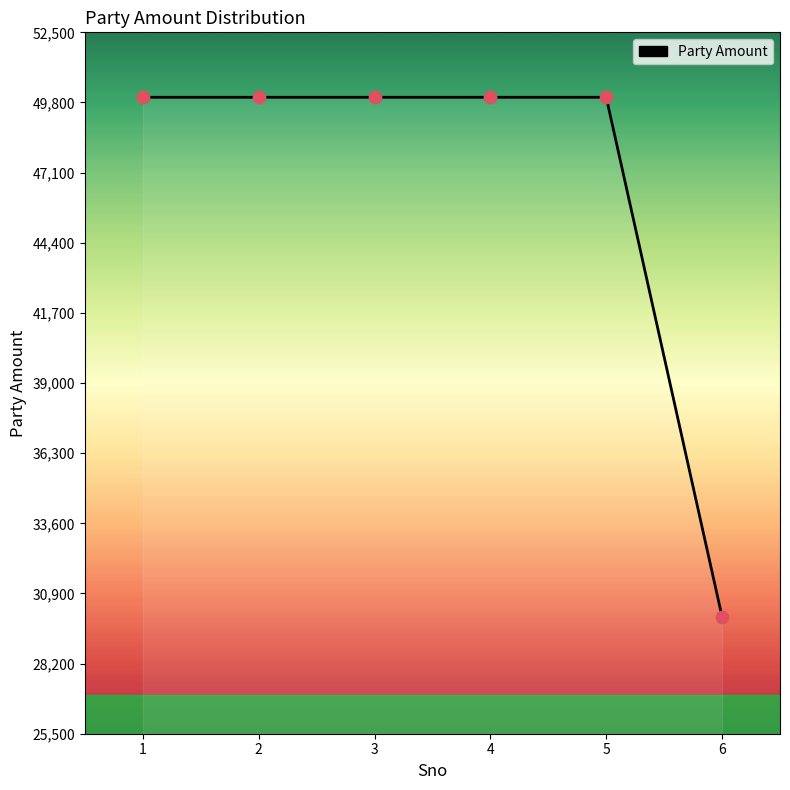

Approximately how many times larger is the value at 4 compared to 3?

1.0